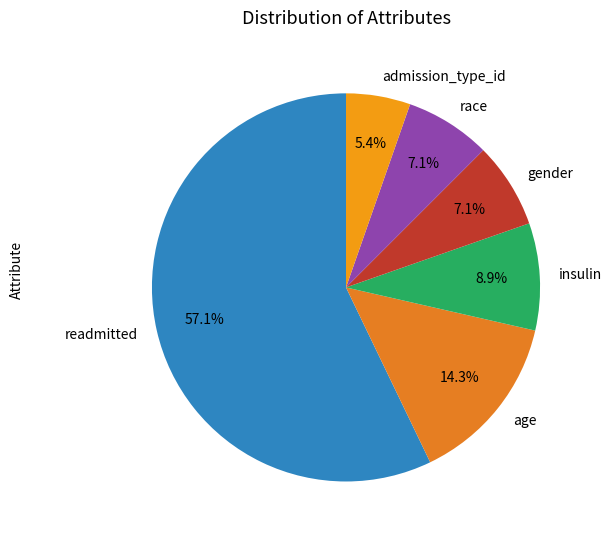

Does readmitted represent more than half of the total?

Yes